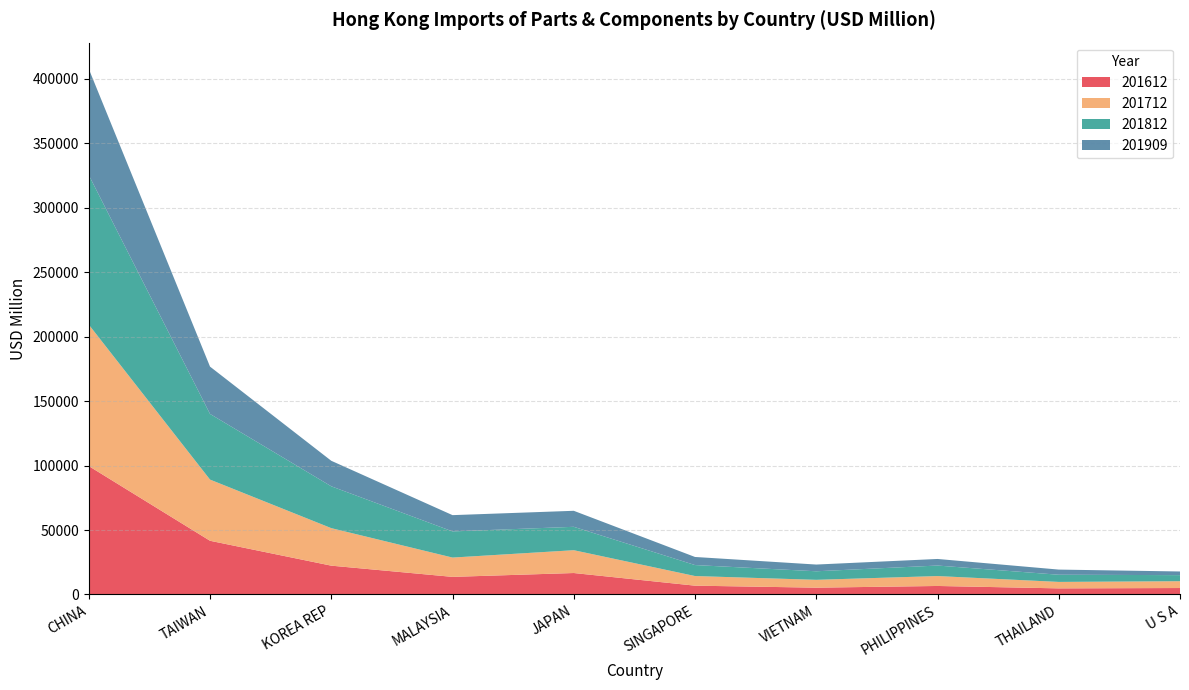

Reading left to right, list all the values displayed in this chart.

201612: 99643.3	41666.1	22357.8	13655.1	16642.5	6835.6	5272.9	6597.9	4734.6	5001.6
201712: 109749.7	47473.1	29114.7	14982.8	17708.2	7469.2	6097.3	7693.8	5009.3	5289.7
201812: 116051.1	50953.7	32463.2	20293.0	18149.8	8522.0	6628.7	8160.1	5569.7	4712.3
201909: 82364.1	36702.8	19794.0	12626.9	12425.1	6270.2	5218.3	5103.3	4000.2	2836.1